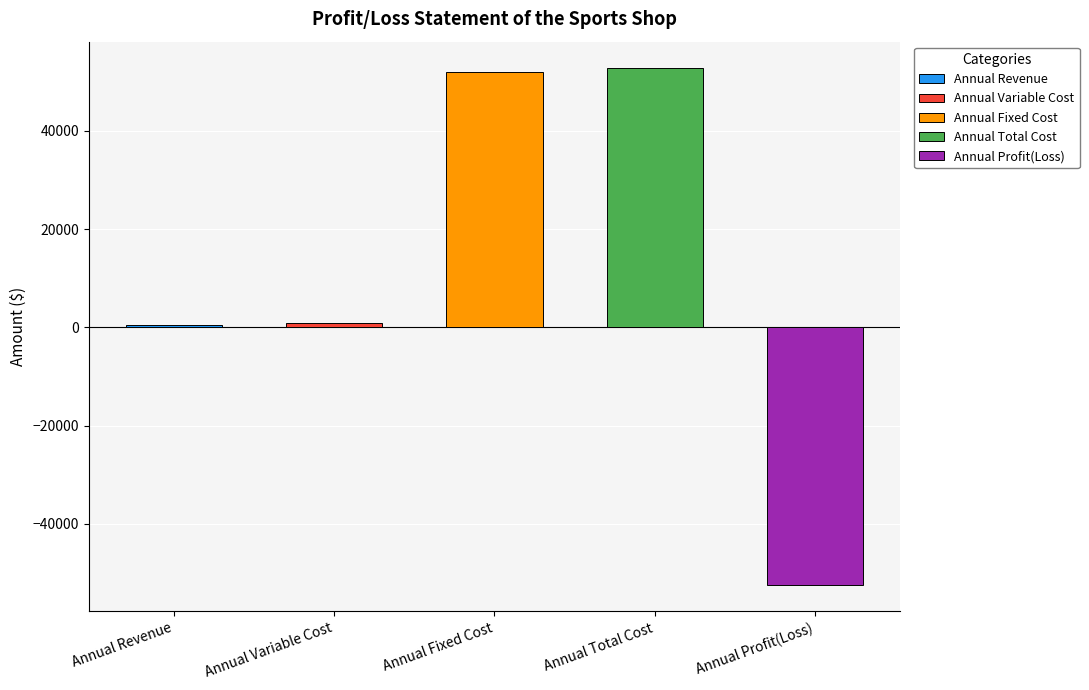

How many bars are there in total?

5